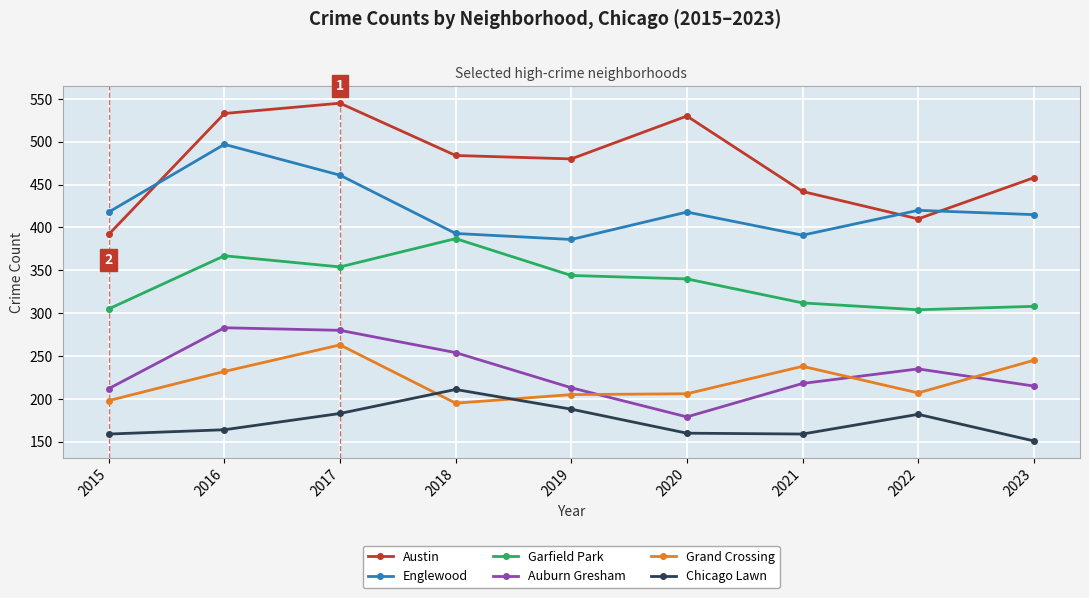

How many times do Auburn Gresham and Grand Crossing cross each other?

3